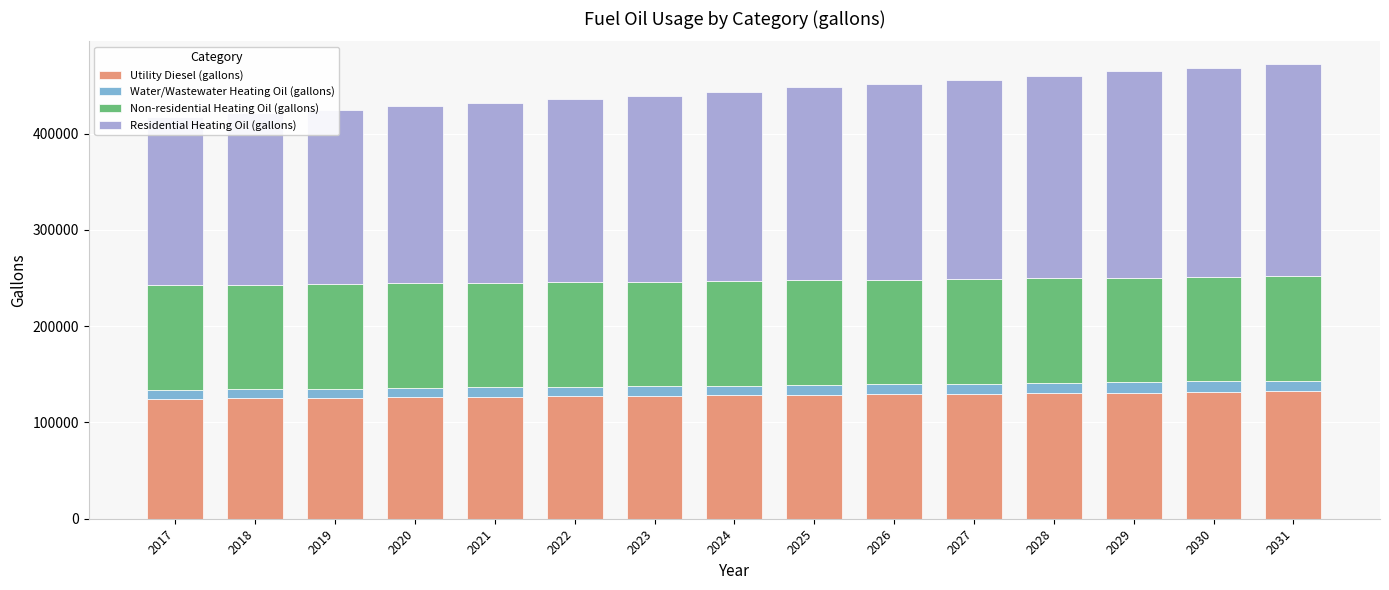

Which series has the largest total across all categories?

Residential Heating Oil (gallons)